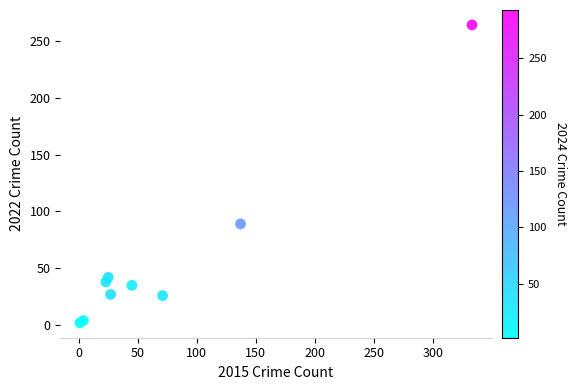

What Y value in the scatter plot is closest to 133?

89